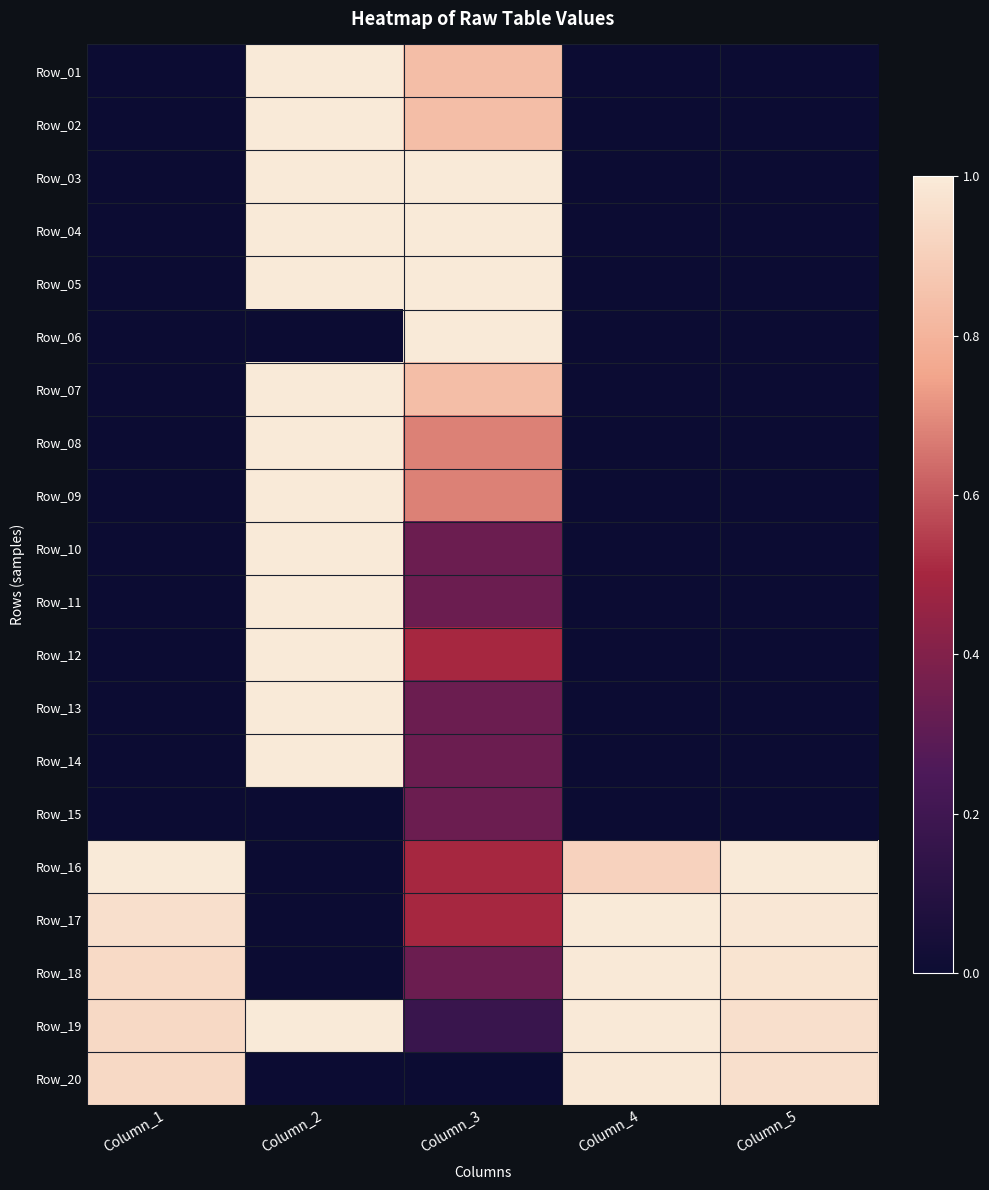

Reading left to right, extract all data points from this chart.

Row_01: Column_1=0.0	Column_2=1.0	Column_3=0.8	Column_4=0.0	Column_5=0.0
Row_02: Column_1=0.0	Column_2=1.0	Column_3=0.8	Column_4=0.0	Column_5=0.0
Row_03: Column_1=0.0	Column_2=1.0	Column_3=1.0	Column_4=0.0	Column_5=0.0
Row_04: Column_1=0.0	Column_2=1.0	Column_3=1.0	Column_4=0.0	Column_5=0.0
Row_05: Column_1=0.0	Column_2=1.0	Column_3=1.0	Column_4=0.0	Column_5=0.0
Row_06: Column_1=0.0	Column_2=0.0	Column_3=1.0	Column_4=0.0	Column_5=0.0
Row_07: Column_1=0.0	Column_2=1.0	Column_3=0.8	Column_4=0.0	Column_5=0.0
Row_08: Column_1=0.0	Column_2=1.0	Column_3=0.7	Column_4=0.0	Column_5=0.0
Row_09: Column_1=0.0	Column_2=1.0	Column_3=0.7	Column_4=0.0	Column_5=0.0
Row_10: Column_1=0.0	Column_2=1.0	Column_3=0.3	Column_4=0.0	Column_5=0.0
Row_11: Column_1=0.0	Column_2=1.0	Column_3=0.3	Column_4=0.0	Column_5=0.0
Row_12: Column_1=0.0	Column_2=1.0	Column_3=0.5	Column_4=0.0	Column_5=0.0
Row_13: Column_1=0.0	Column_2=1.0	Column_3=0.3	Column_4=0.0	Column_5=0.0
Row_14: Column_1=0.0	Column_2=1.0	Column_3=0.3	Column_4=0.0	Column_5=0.0
Row_15: Column_1=0.0	Column_2=0.0	Column_3=0.3	Column_4=0.0	Column_5=0.0
Row_16: Column_1=1.0	Column_2=0.0	Column_3=0.5	Column_4=0.9	Column_5=1.0
Row_17: Column_1=1.0	Column_2=0.0	Column_3=0.5	Column_4=1.0	Column_5=1.0
Row_18: Column_1=0.9	Column_2=0.0	Column_3=0.3	Column_4=1.0	Column_5=1.0
Row_19: Column_1=0.9	Column_2=1.0	Column_3=0.2	Column_4=1.0	Column_5=1.0
Row_20: Column_1=0.9	Column_2=0.0	Column_3=0.0	Column_4=1.0	Column_5=1.0